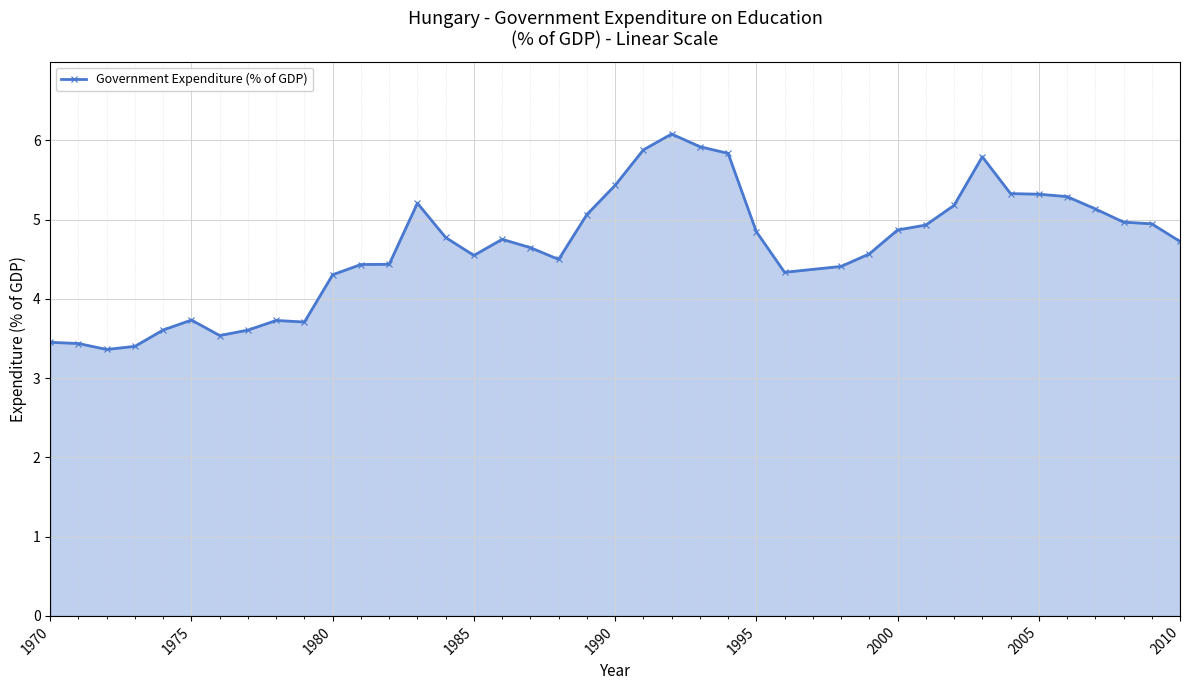

What is the value of the 6th point from the left?

3.7